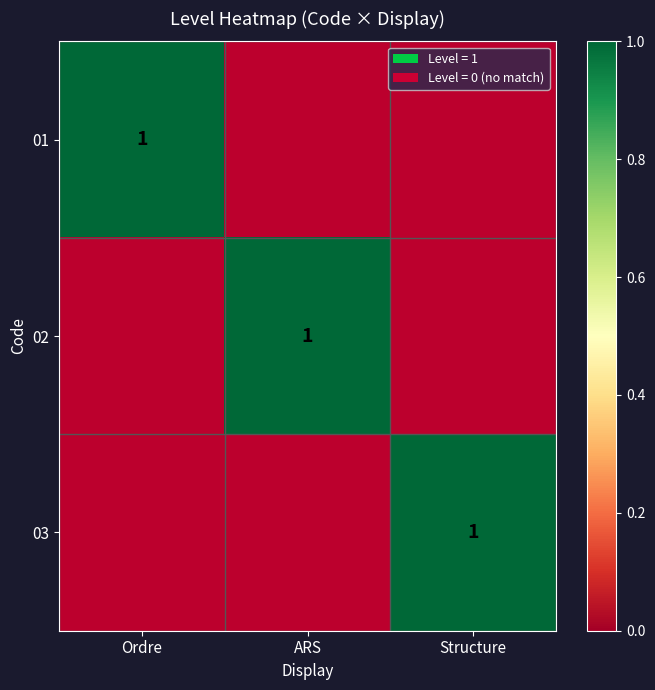

What is the greatest value displayed?

1